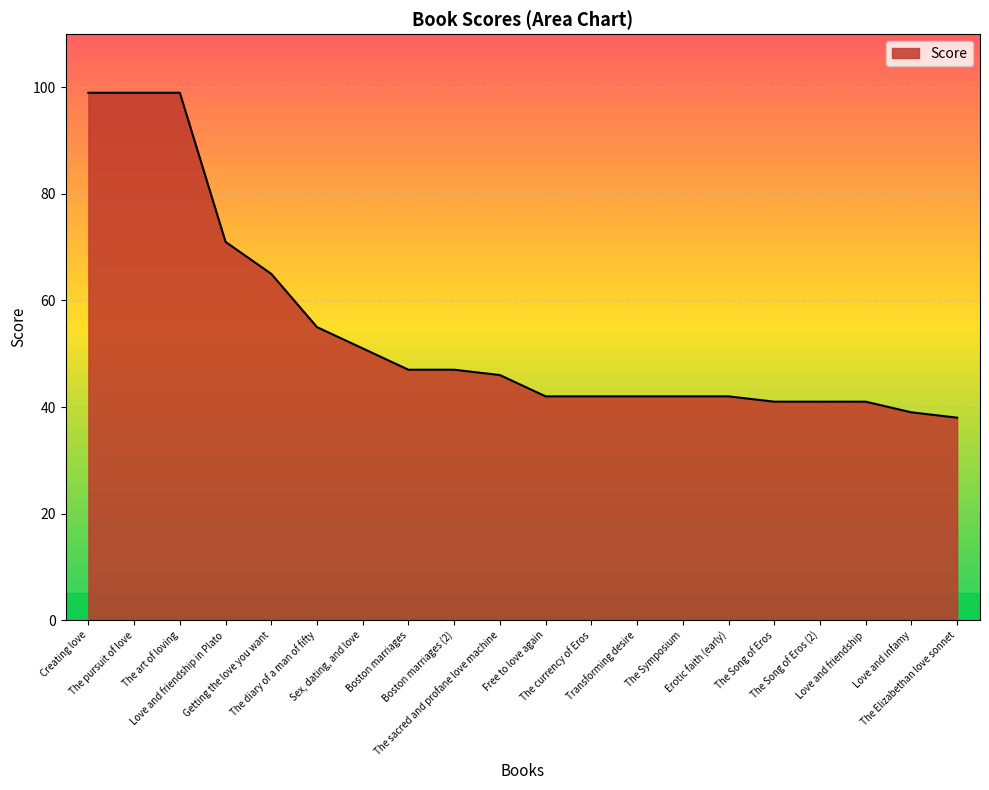

Is it true that the value at The Song of Eros (2) is 41?

True